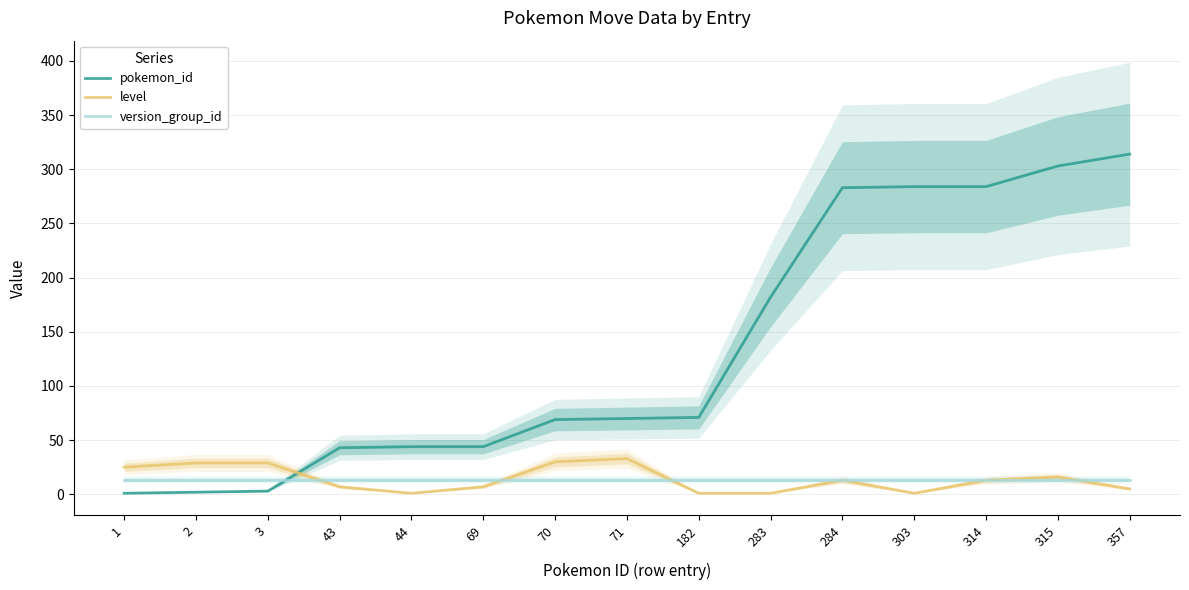

How many distinct data groups are displayed?

3